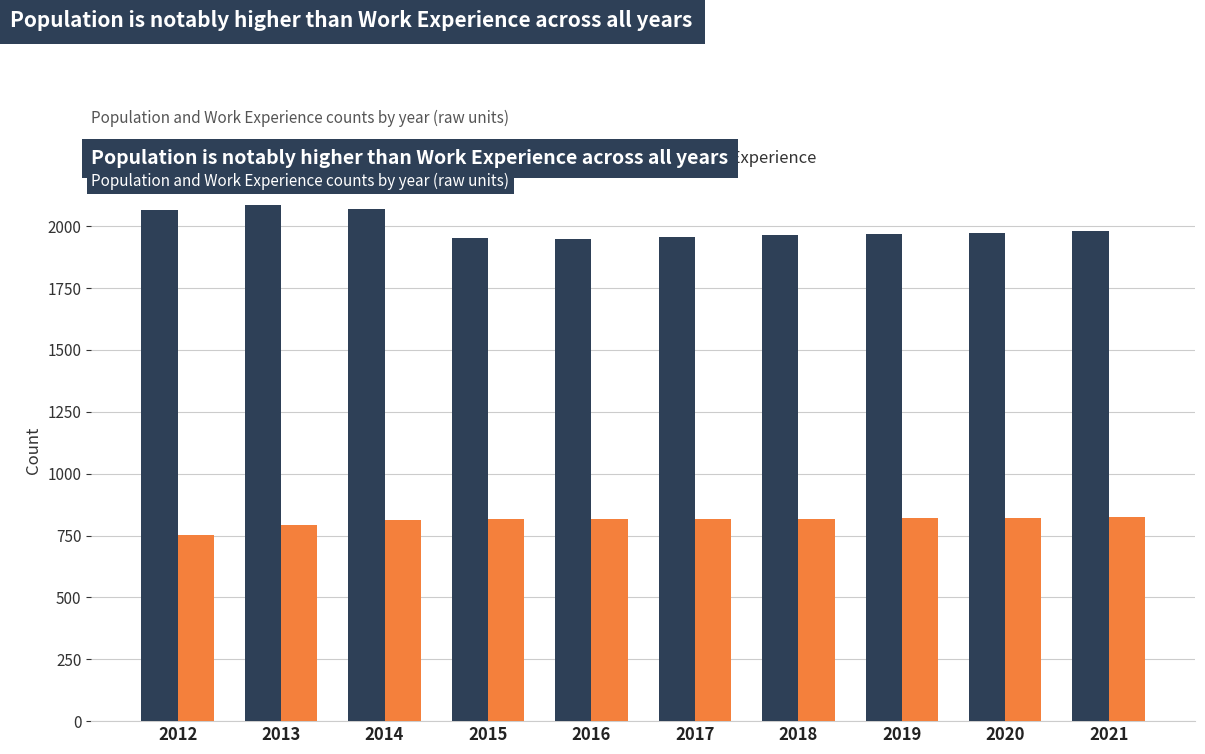

At which label is Population closest to 2016?

2021